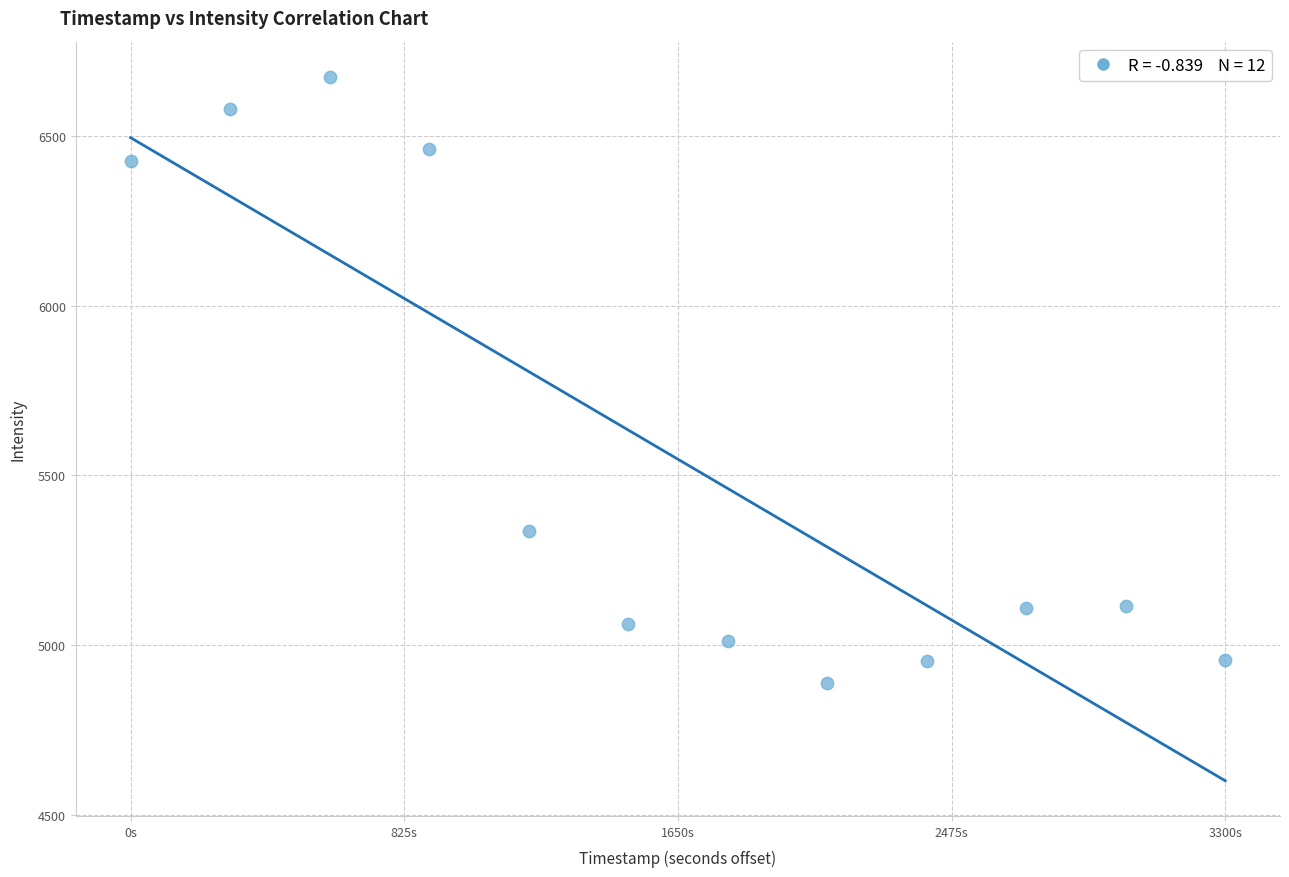

What is the range of Y values (max minus min)?

1786.6